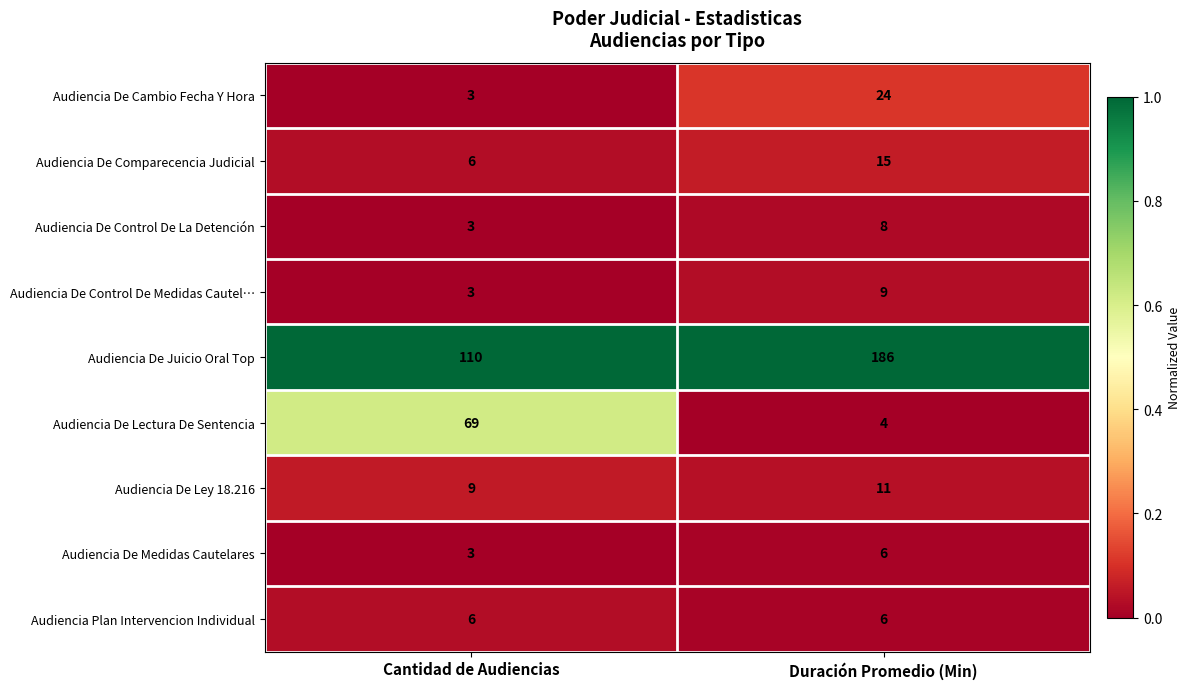

Reading left to right, transcribe all the data shown in this chart.

Audiencia De Cambio Fecha Y Hora: 3	24
Audiencia De Comparecencia Judicial: 6	15
Audiencia De Control De La Detención: 3	8
Audiencia De Control De Medidas Cautel…: 3	9
Audiencia De Juicio Oral Top: 110	186
Audiencia De Lectura De Sentencia: 69	4
Audiencia De Ley 18.216: 9	11
Audiencia De Medidas Cautelares: 3	6
Audiencia Plan Intervencion Individual: 6	6